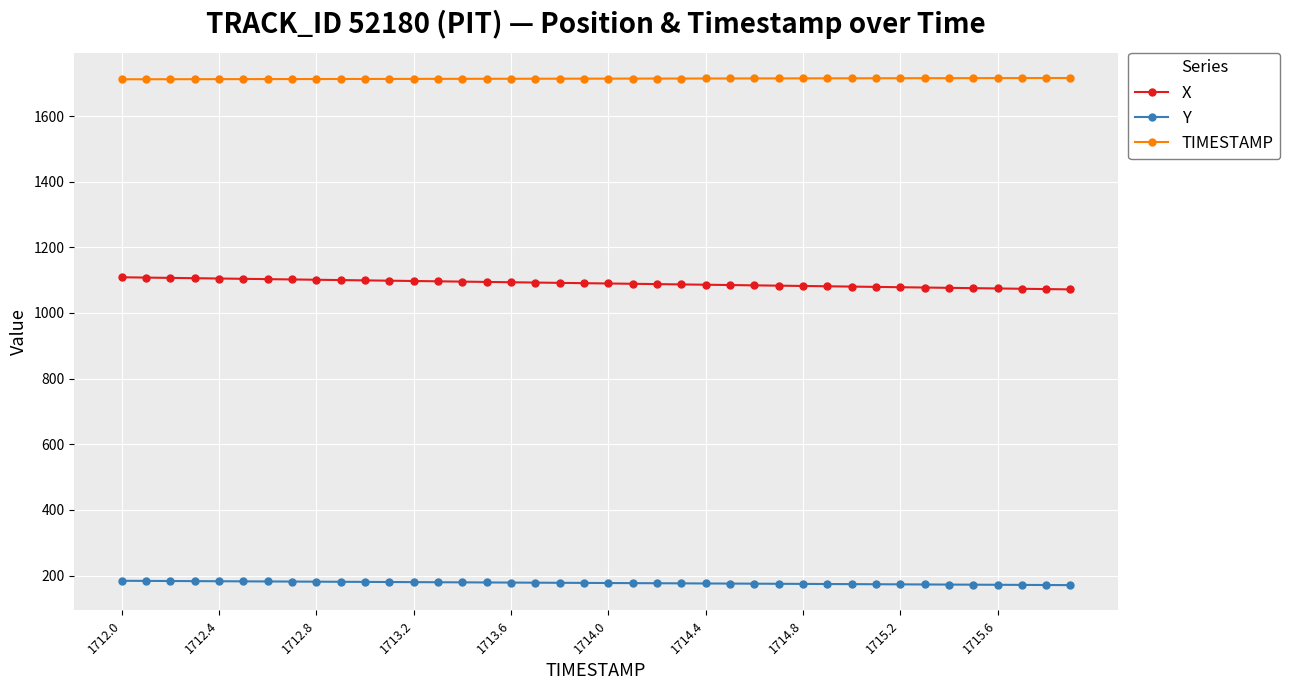

What is the average value of the X series?

1090.3